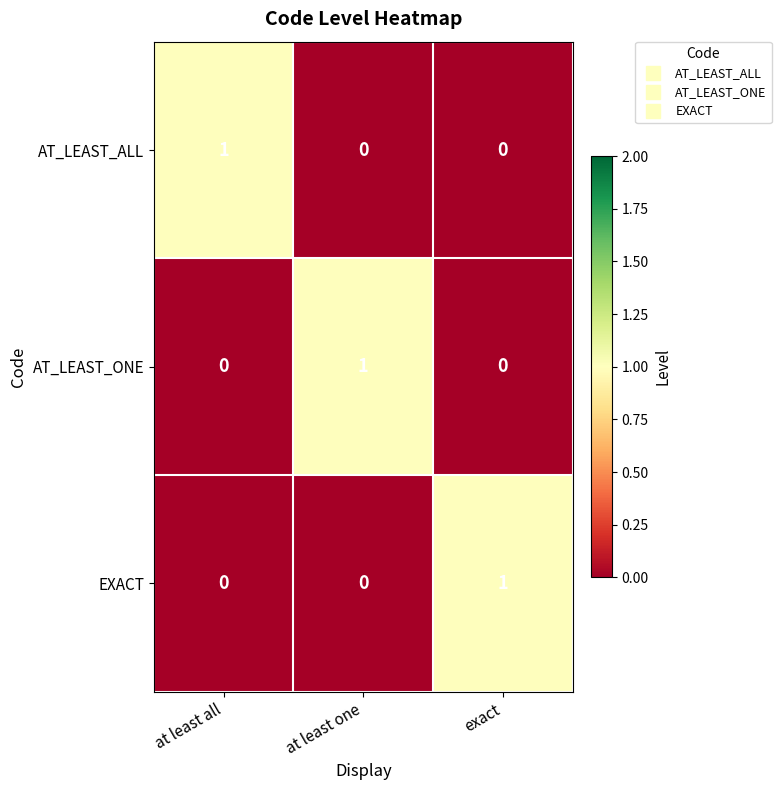

Reading right to left, what are all the values shown in this chart?

AT_LEAST_ALL: exact=0	at least one=0	at least all=1
AT_LEAST_ONE: exact=0	at least one=1	at least all=0
EXACT: exact=1	at least one=0	at least all=0